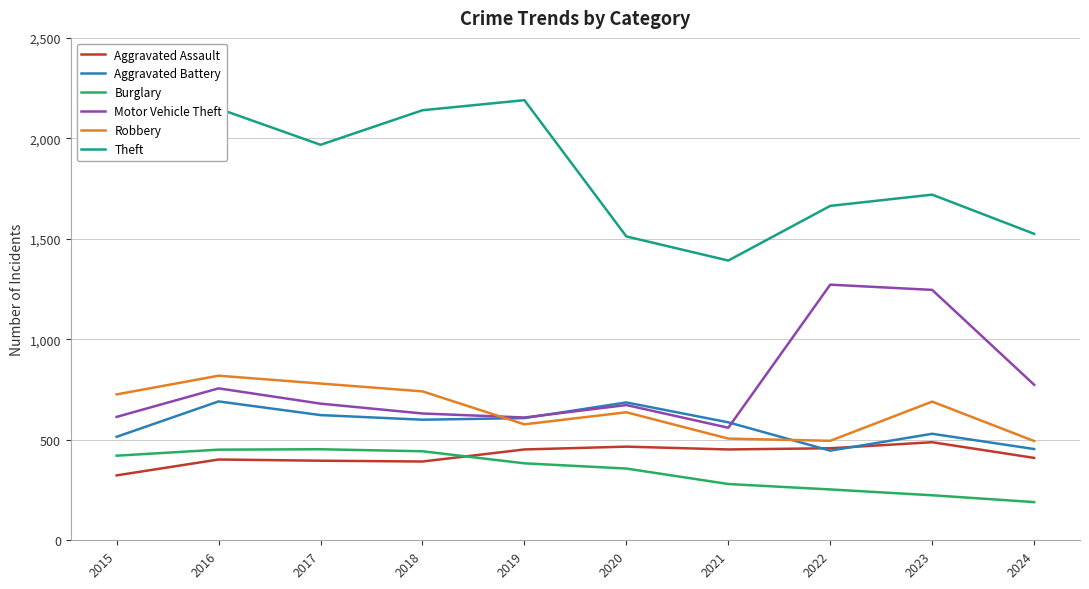

Between 2017 and 2024, which series saw the biggest shift?

Theft